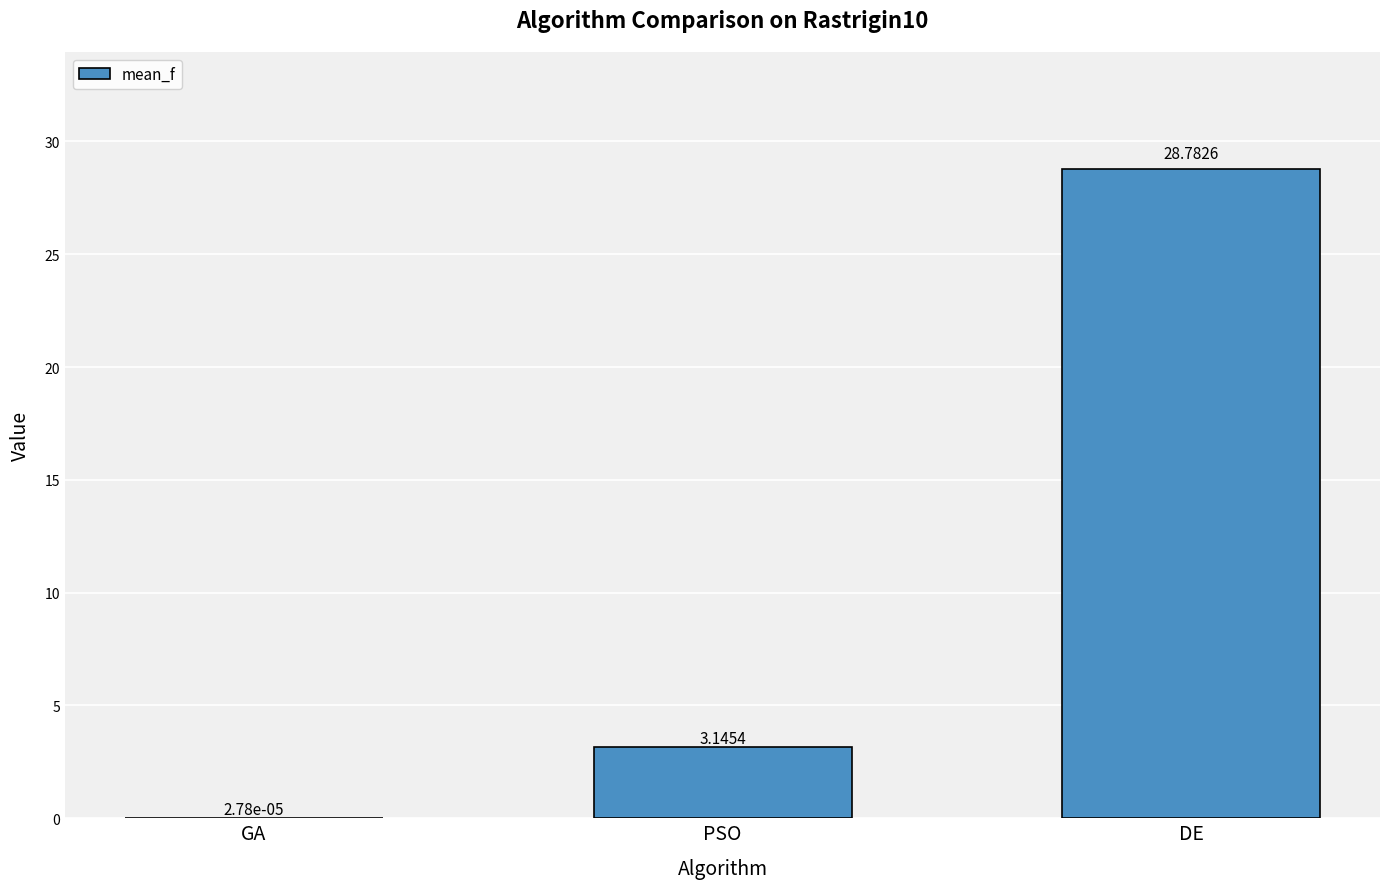

Between DE and GA, which is larger?

DE